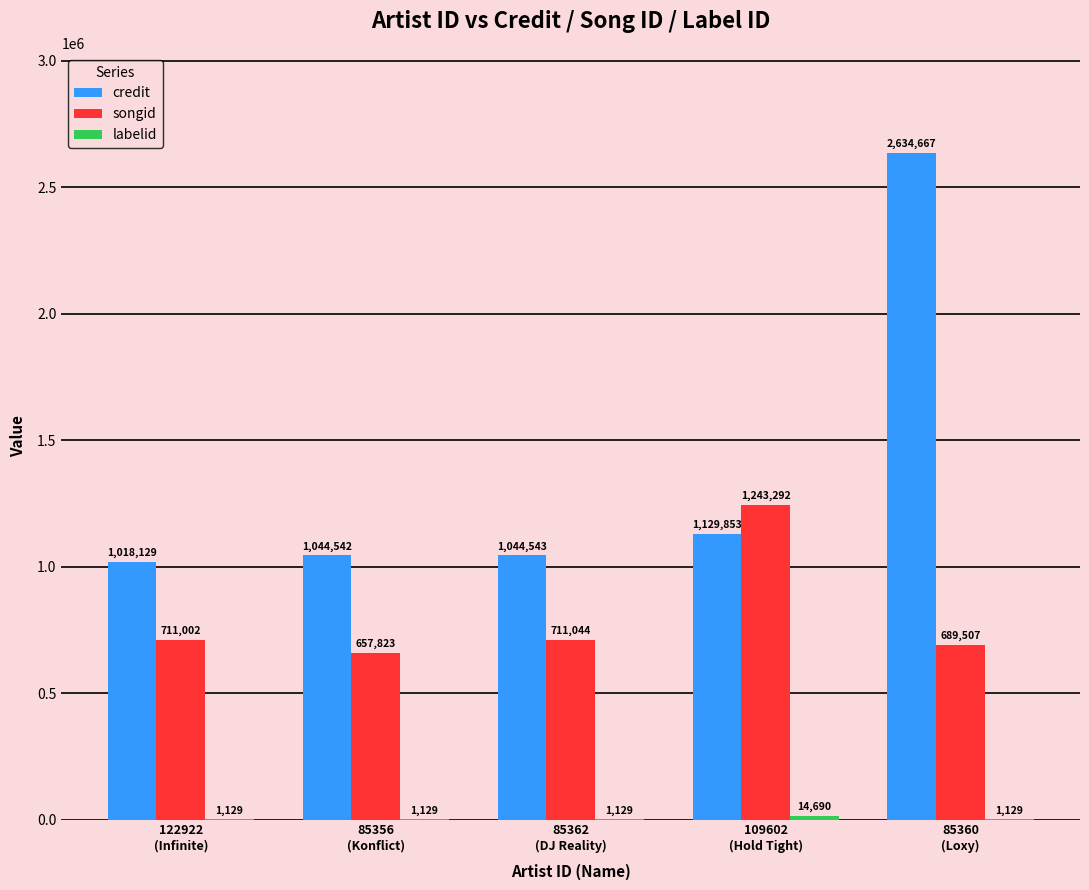

How many groups of bars are there?

5